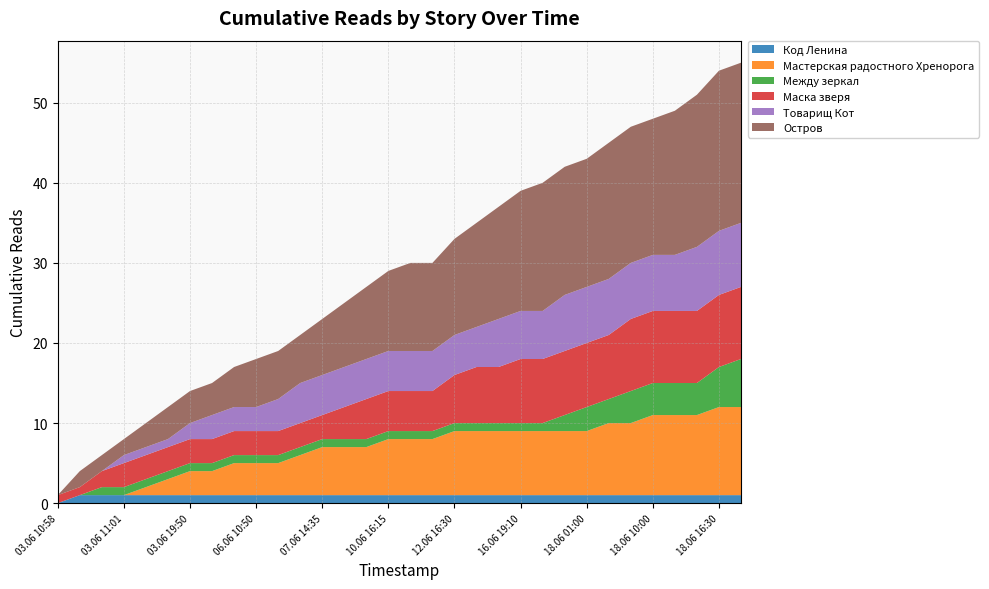

Reading left to right, what are all the values shown in this chart?

Код Ленина: 0	1	1	1	1	1	1	1	1	1	1	1	1	1	1	1	1	1	1	1	1	1	1	1	1	1	1	1	1	1	1	1
Мастерская радостного Хренорога: 0	0	0	0	1	2	3	3	4	4	4	5	6	6	6	7	7	7	8	8	8	8	8	8	8	9	9	10	10	10	11	11
Между зеркал: 0	0	1	1	1	1	1	1	1	1	1	1	1	1	1	1	1	1	1	1	1	1	1	2	3	3	4	4	4	4	5	6
Маска зверя: 1	1	2	3	3	3	3	3	3	3	3	3	3	4	5	5	5	5	6	7	7	8	8	8	8	8	9	9	9	9	9	9
Товарищ Кот: 0	0	0	1	1	1	2	3	3	3	4	5	5	5	5	5	5	5	5	5	6	6	6	7	7	7	7	7	7	8	8	8
Остров: 0	2	2	2	3	4	4	4	5	6	6	6	7	8	9	10	11	11	12	13	14	15	16	16	16	17	17	17	18	19	20	20